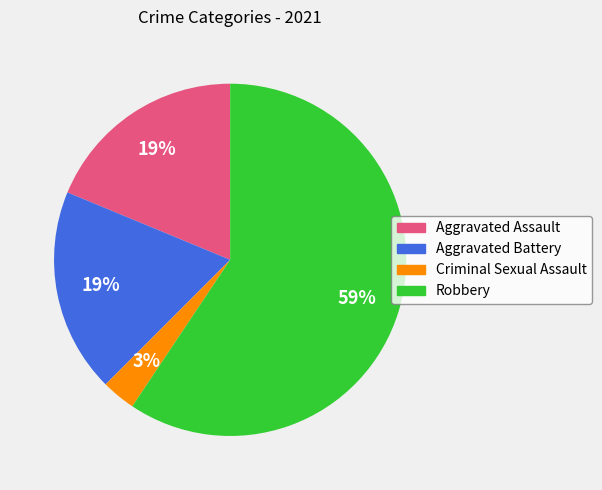

How many slices are in this pie chart?

4